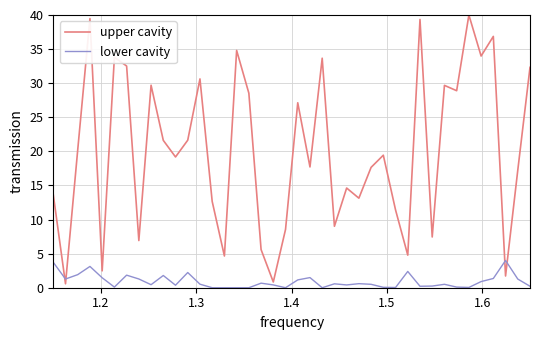

Rank the series by their maximum value, from lowest to highest.

lower cavity, upper cavity